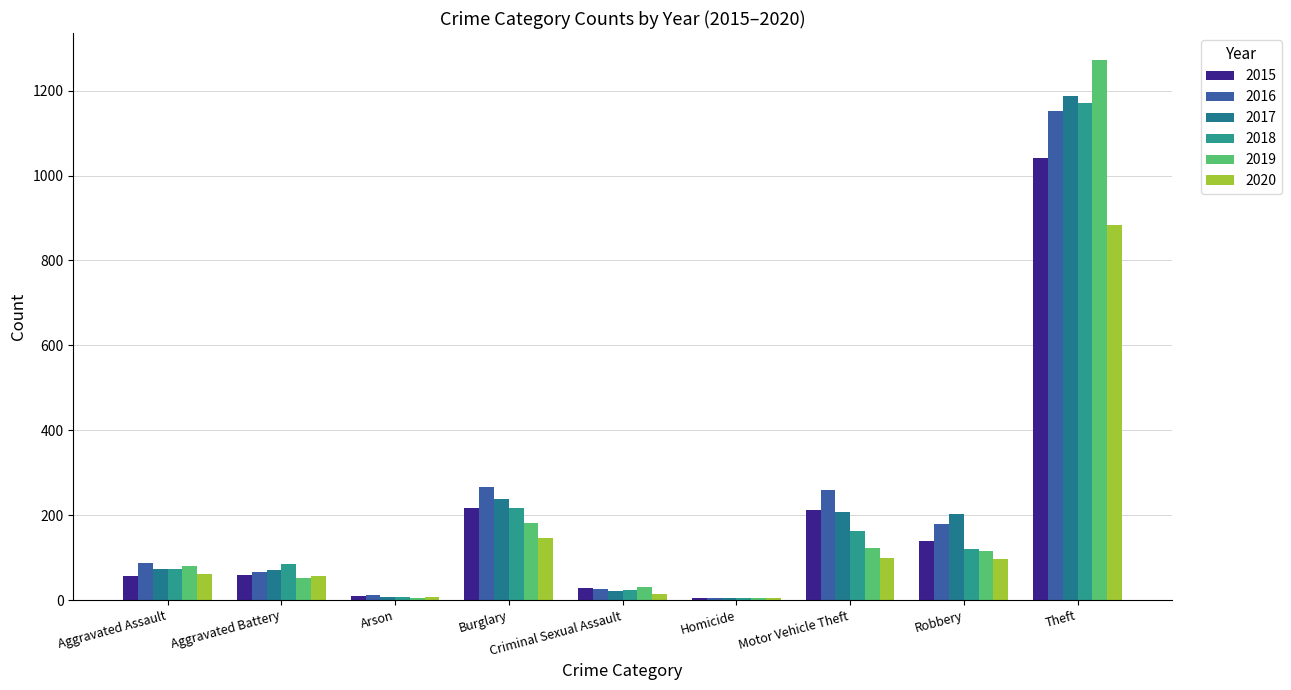

What is the maximum value shown in the chart?

1272